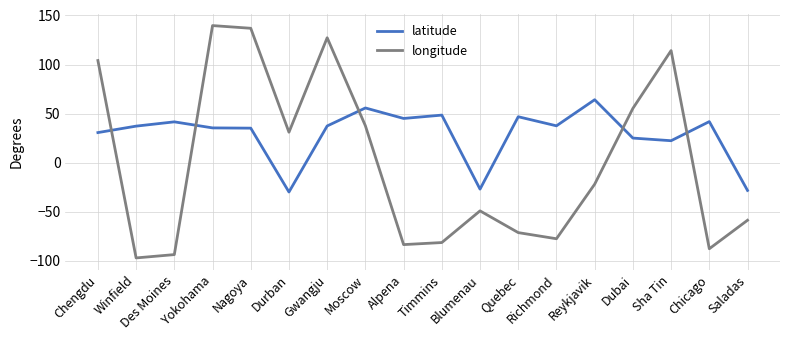

What is the total value across all series at Chicago?

-45.8